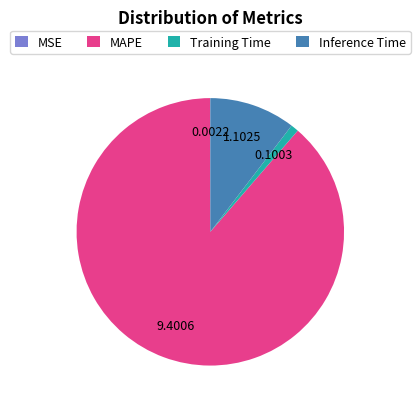

Which slice is the largest?

MAPE